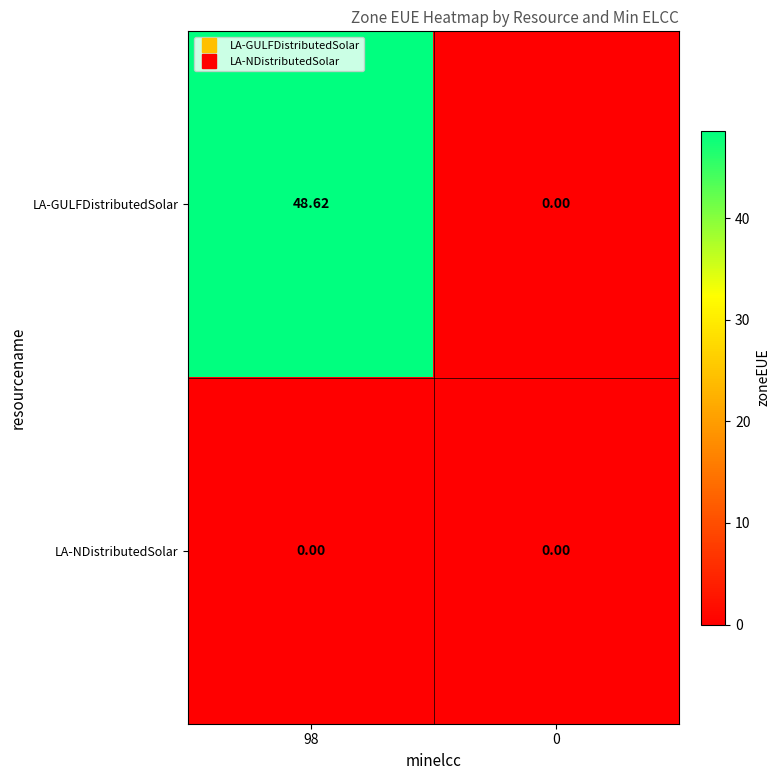

What is the spread (max minus min) of values at 98?

48.6